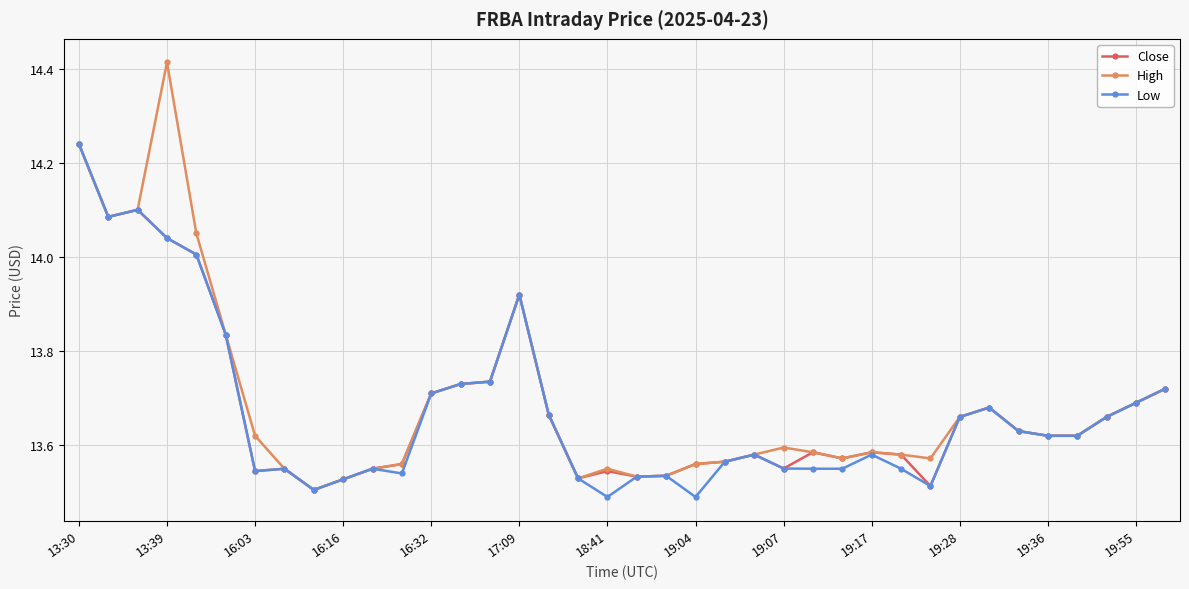

True or false: Close has more than 2 interior local peaks.

True